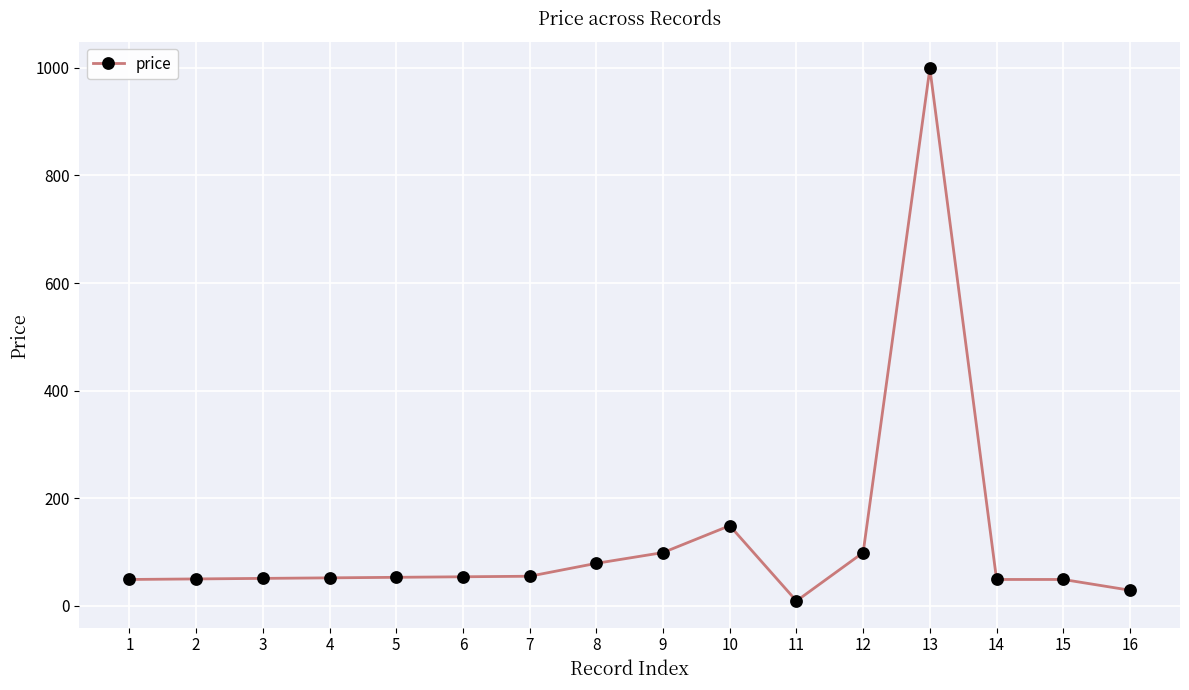

Which label corresponds to the largest value in the chart?

13